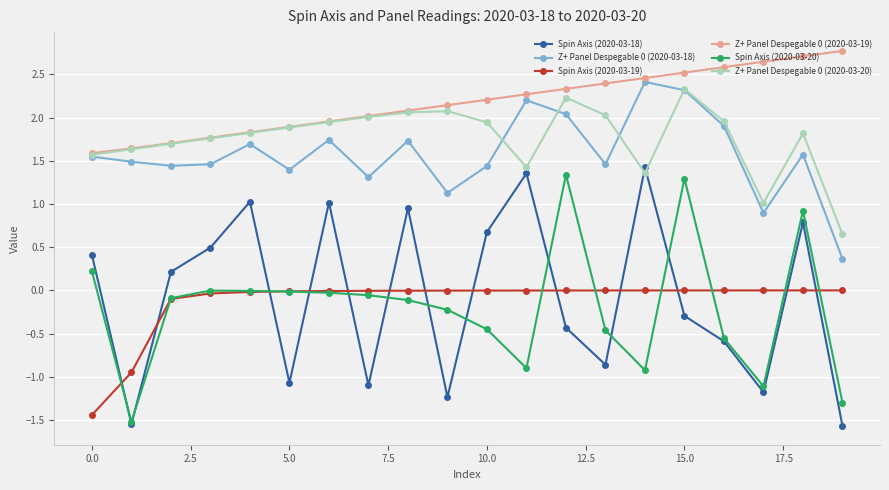

Which series has the largest range (max minus min)?

Spin Axis (2020-03-18)